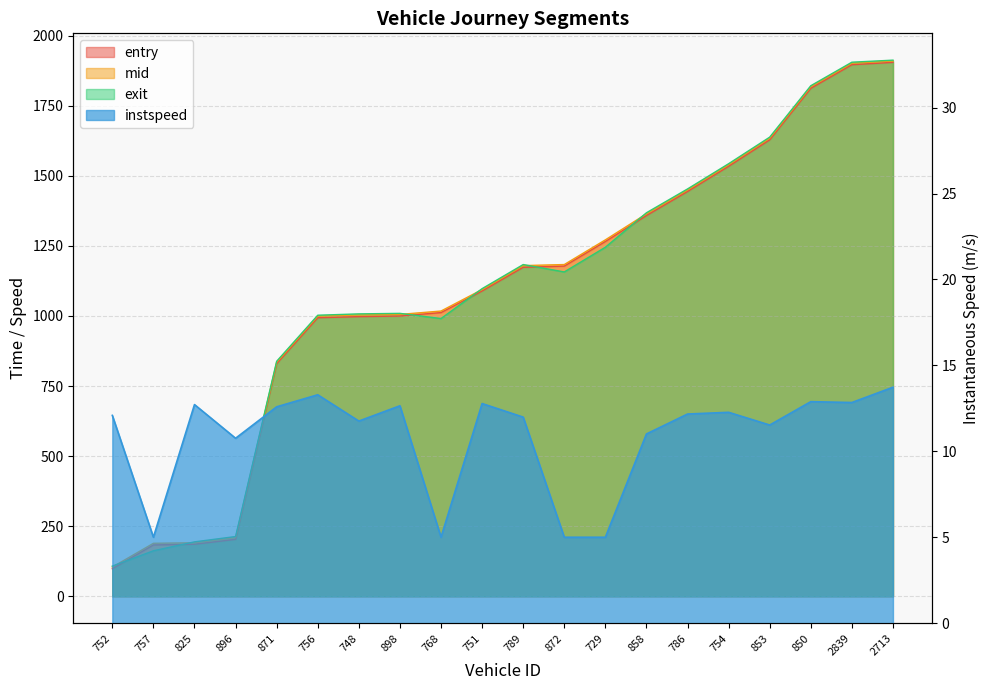

Reading left to right, what are all the values shown in this chart?

entry: 752=98.3	757=183.3	825=185.7	896=203.2	871=829.7	756=993.6	748=997.5	898=999.6	768=1011.9	751=1088.9	789=1173.3	872=1177.7	729=1265.4	858=1358.0	786=1443.7	754=1533.5	853=1627.9	850=1811.7	2839=1895.9	2713=1904.3
mid: 752=104.3	757=189.2	825=191.0	896=209.4	871=835.1	756=999.3	748=1003.6	898=1005.4	768=1017.4	751=1094.1	789=1179.5	872=1183.2	729=1271.3	858=1364.2	786=1449.5	754=1539.4	853=1634.0	850=1817.5	2839=1901.4	2713=1909.2
exit: 752=107.7	757=162.5	825=194.3	896=213.3	871=838.3	756=1002.5	748=1007.3	898=1009.1	768=990.7	751=1097.3	789=1183.2	872=1156.9	729=1245.0	858=1367.9	786=1452.9	754=1542.8	853=1637.6	850=1821.0	2839=1904.8	2713=1912.2
instspeed: 752=12.1	757=5.0	825=12.7	896=10.8	871=12.6	756=13.3	748=11.8	898=12.7	768=5.0	751=12.8	789=12.0	872=5.0	729=5.0	858=11.0	786=12.2	754=12.3	853=11.5	850=12.9	2839=12.8	2713=13.7